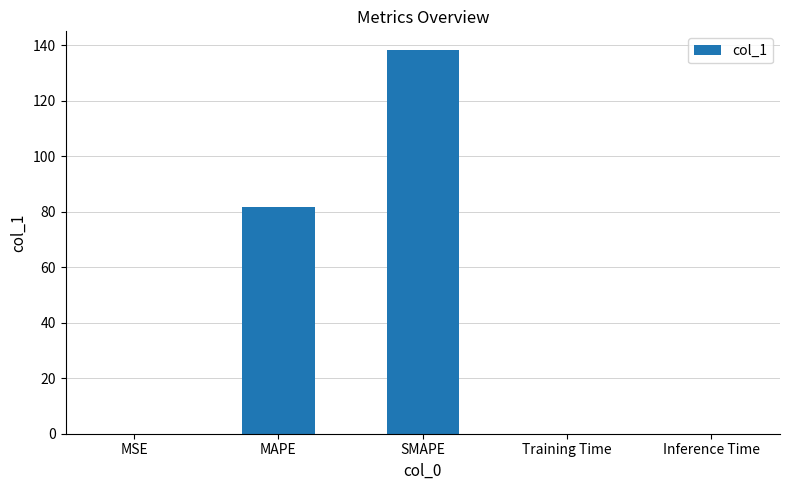

How many series are shown in this chart?

1